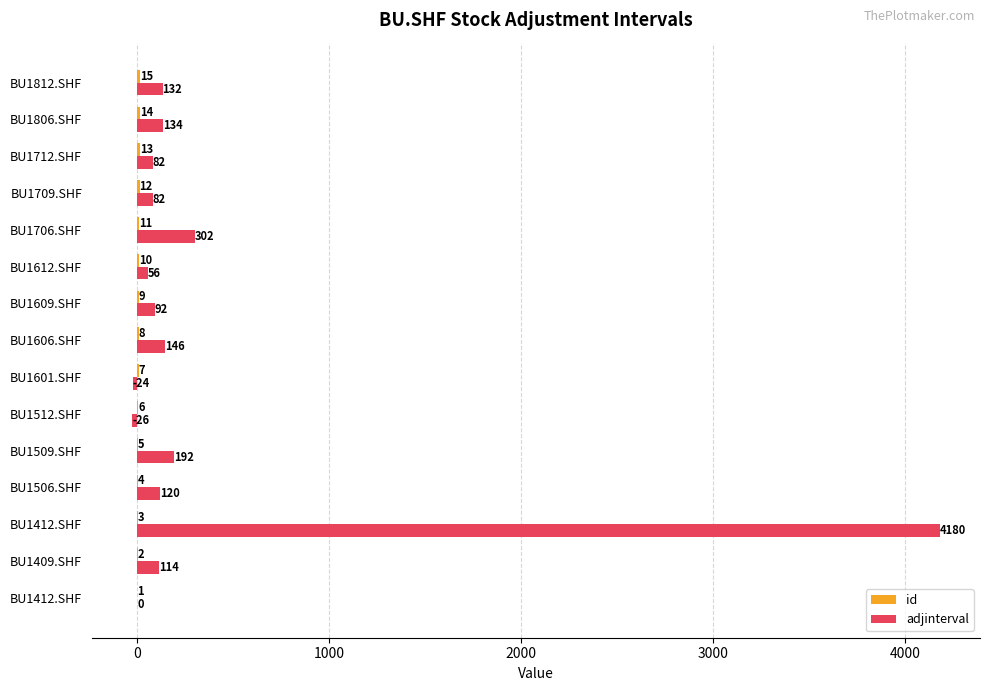

What is the label of the 3rd bar from the right?

BU1712.SHF